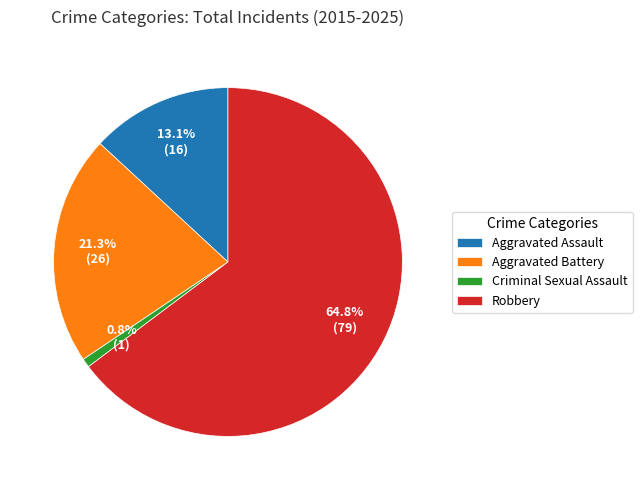

Count the number of slices in the pie.

4